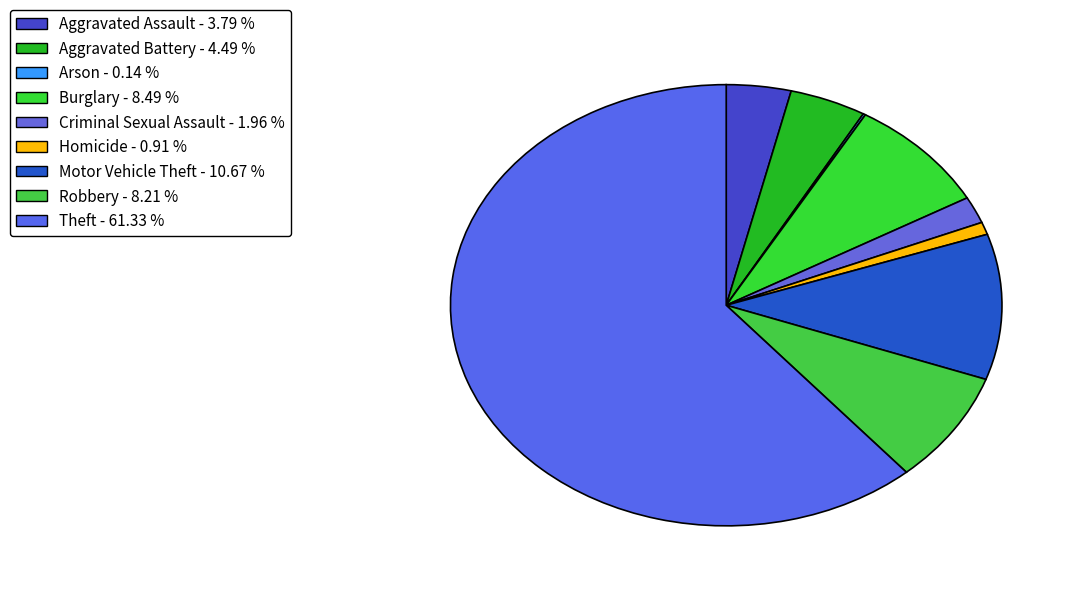

Which slice is the smallest?

Arson